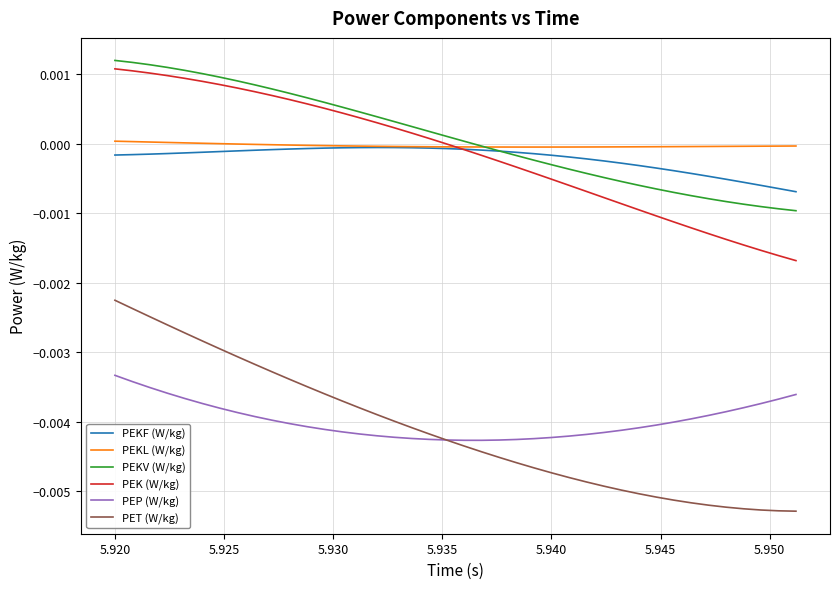

True or false: PEKV (W/kg) and PEP (W/kg) intersect in this chart.

False